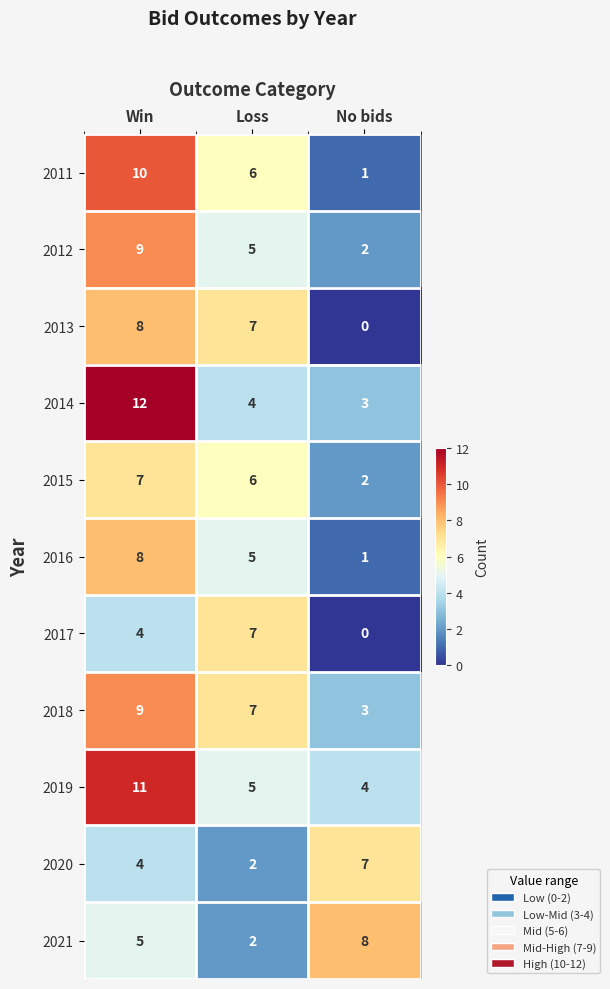

List the labels in order of 2017 value, smallest first.

No bids, Win, Loss